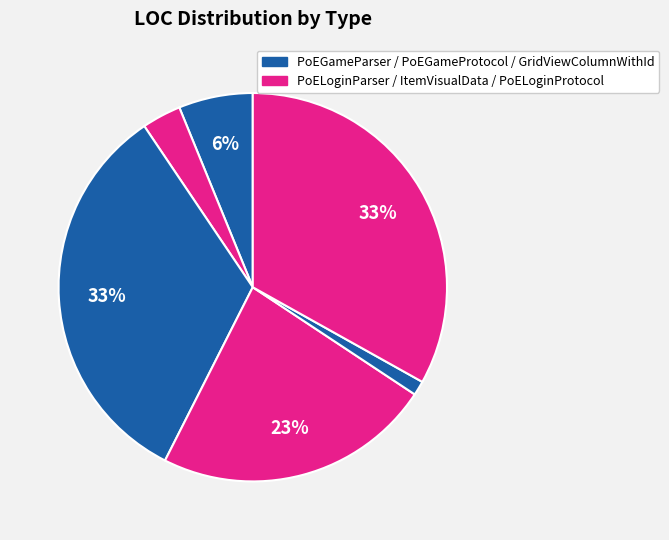

How many segments does this pie chart have?

6